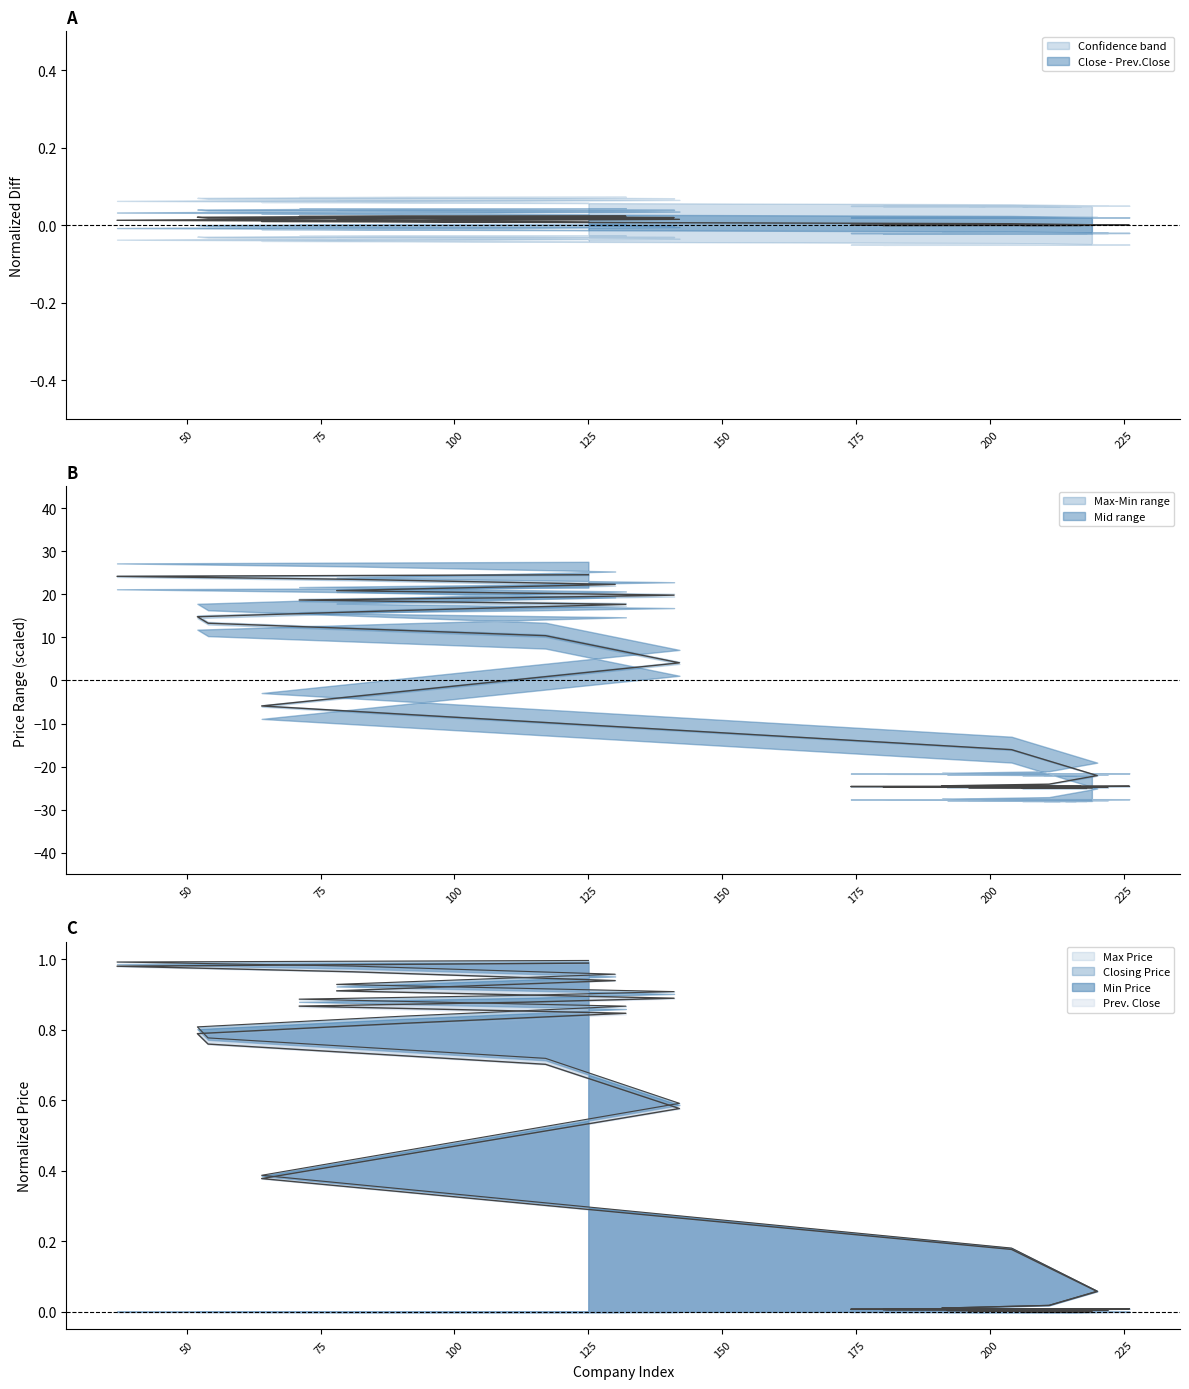

What position from the right is 206?

39